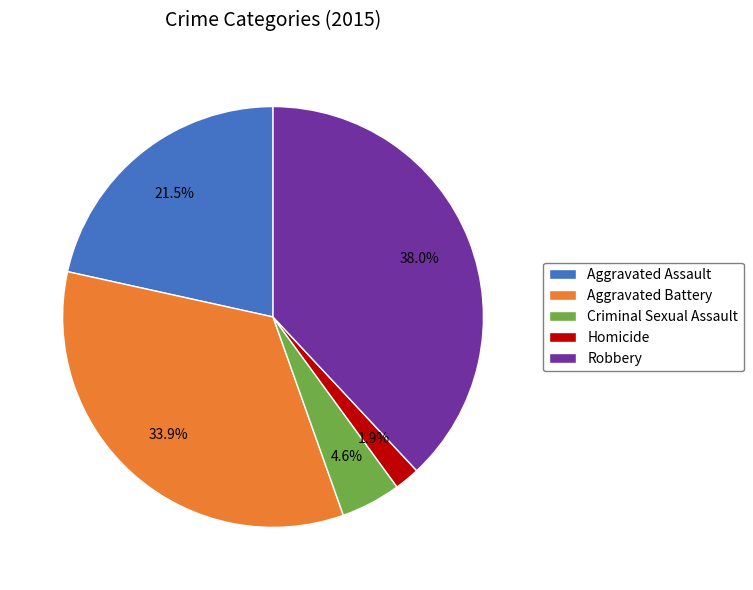

Is there any slice that represents more than half of the pie?

No